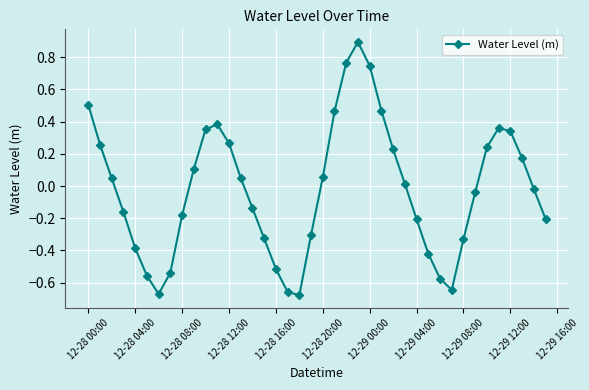

Count the number of values greater than 0.

20